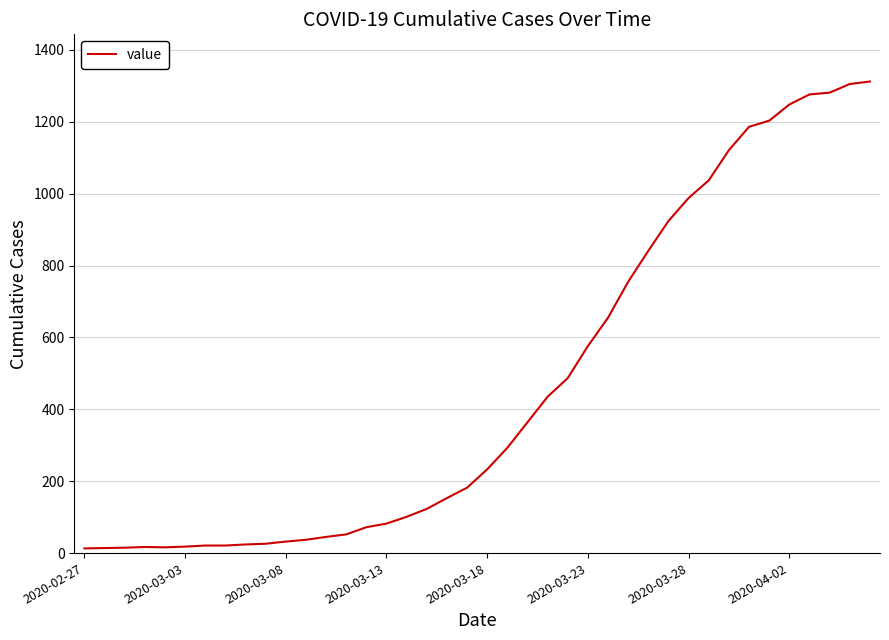

Does the chart have visible grid lines?

Yes